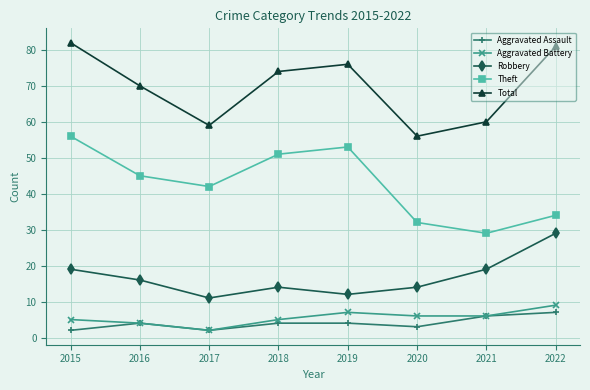

Which series changed the most between 2016 and 2021?

Theft